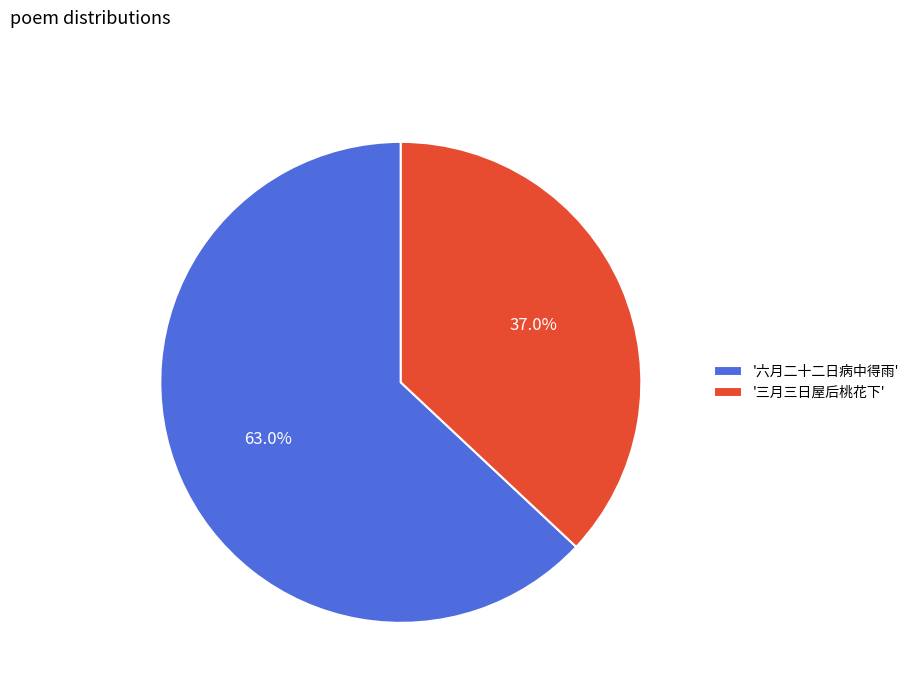

Rank the categories by value from highest to lowest.

'六月二十二日病中得雨', '三月三日屋后桃花下'